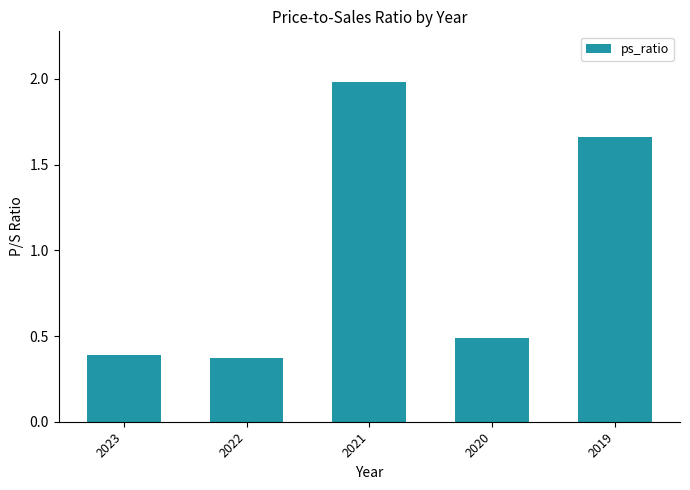

How many values are between 0 and 1?

3